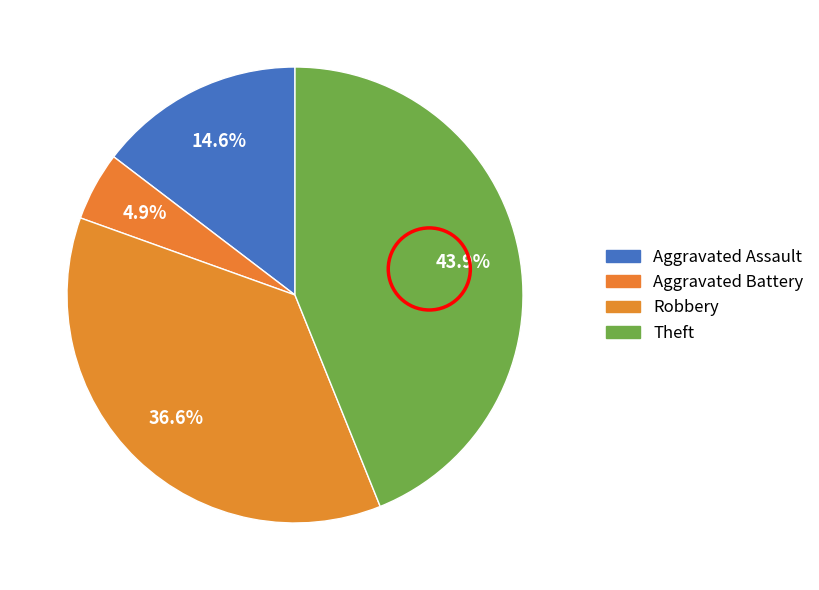

How many segments does this pie chart have?

4